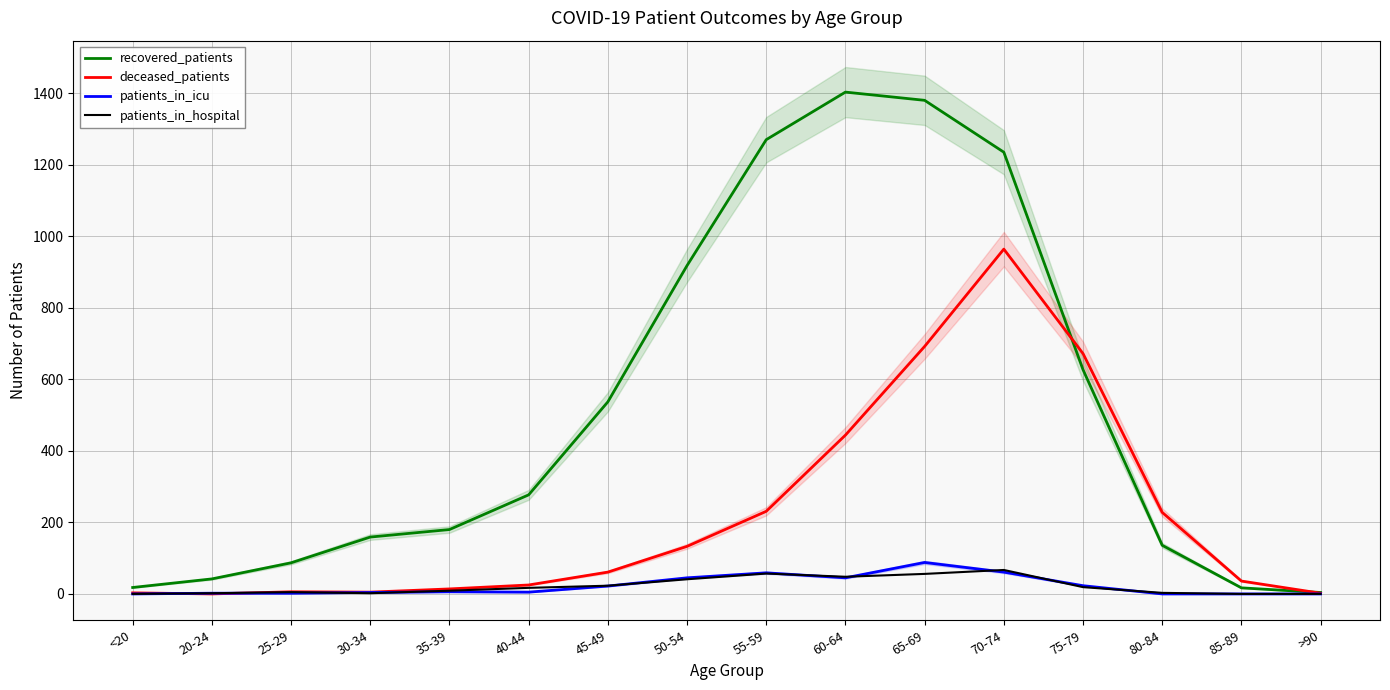

True or false: patients_in_icu and patients_in_hospital cross at least once.

True